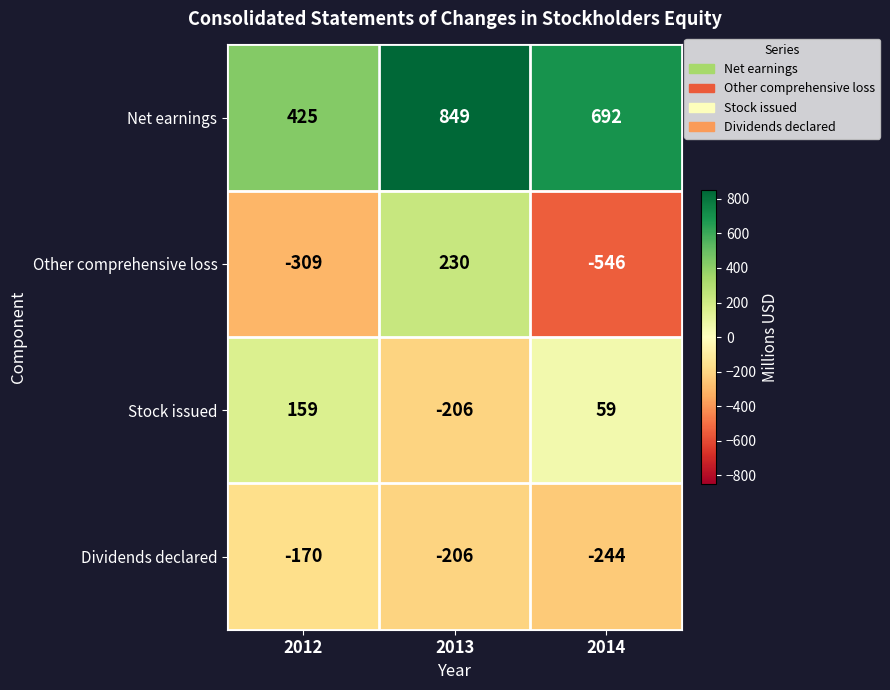

What is the spread (max minus min) of values at 2012?

734